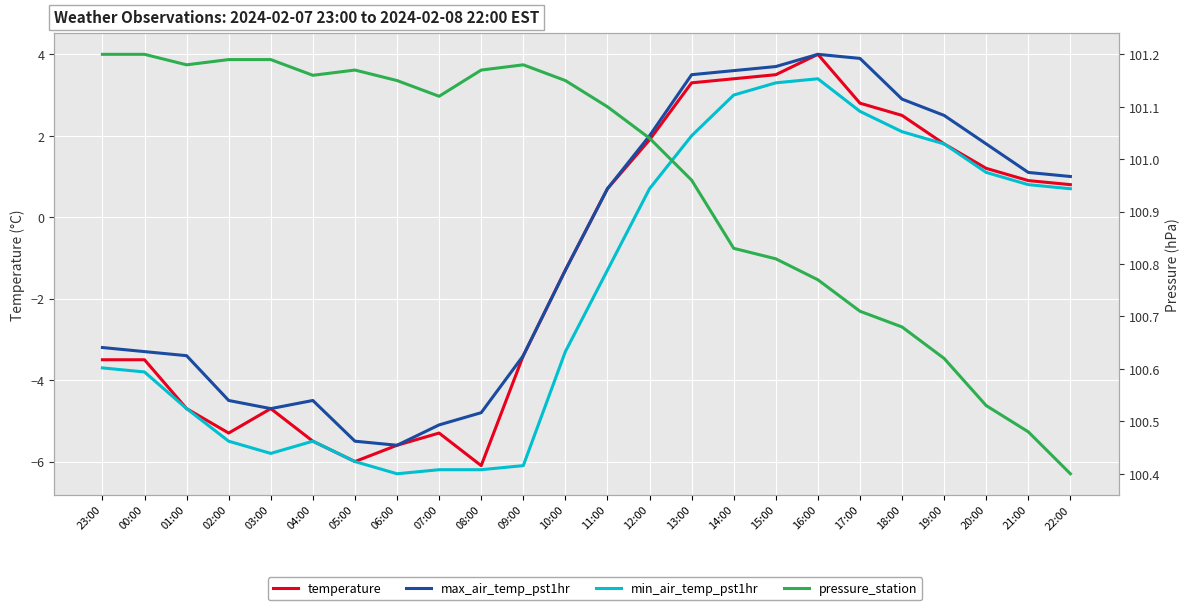

What is the minimum value for min_air_temp_pst1hr?

-6.3